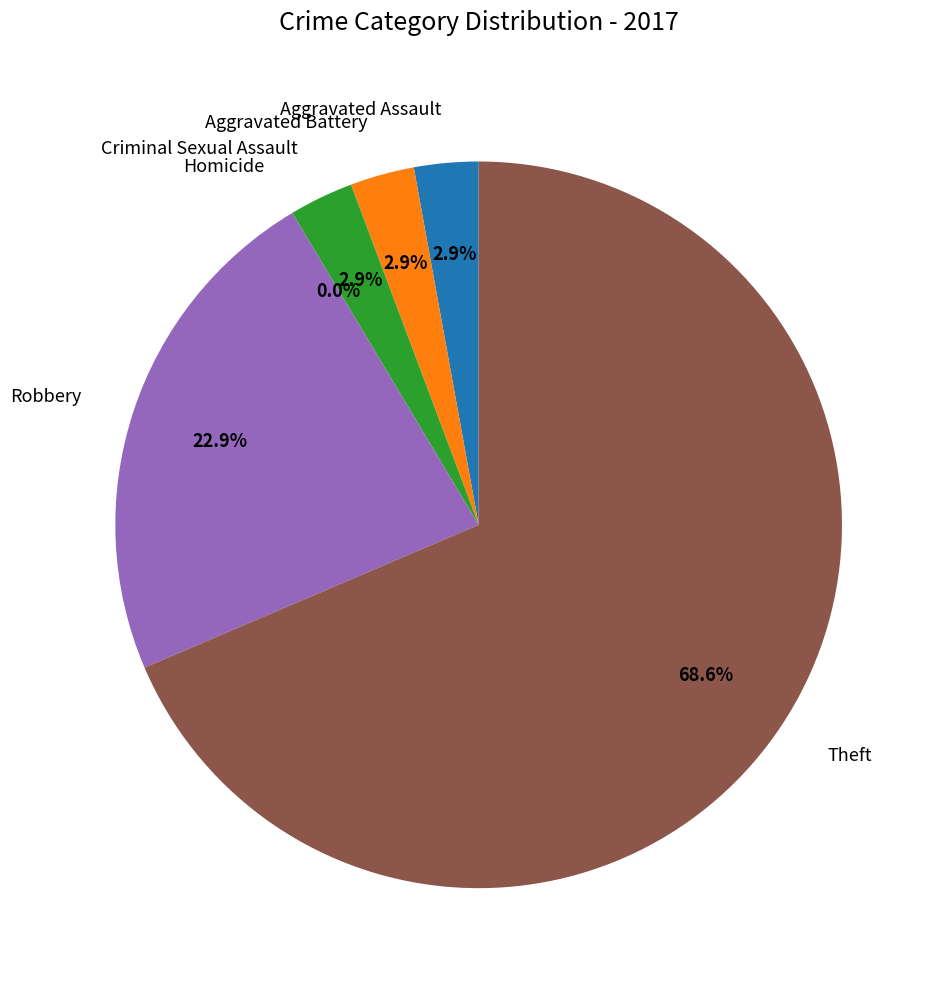

How many slices are in this pie chart?

6